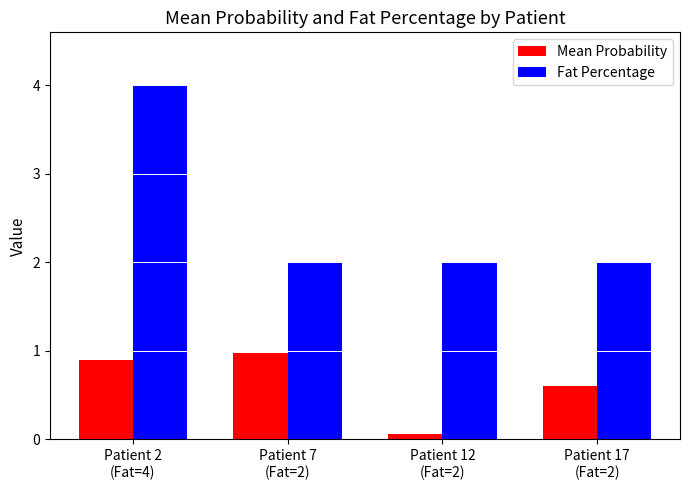

The value of Fat Percentage at Patient 17
(Fat=2) is 1.3. True or false?

False